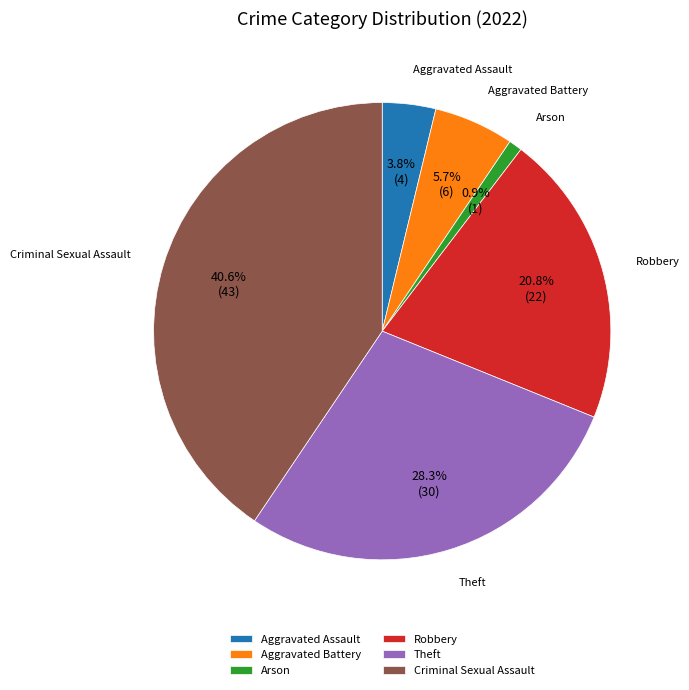

What percentage is NOT represented by Aggravated Battery?

94.3%